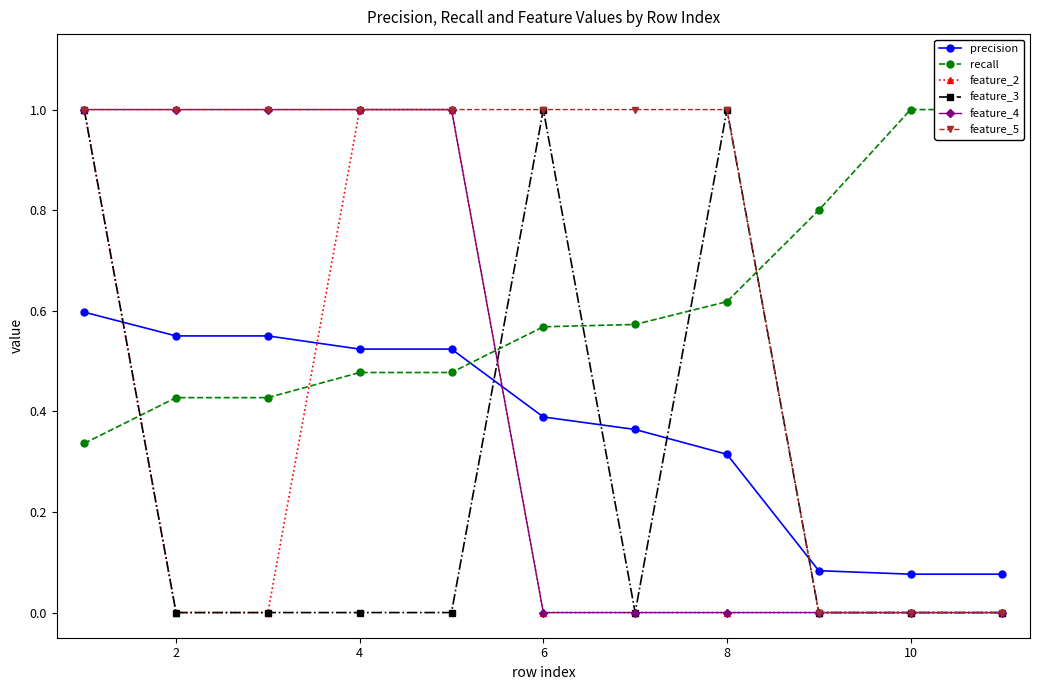

How many feature_3 values are between 0 and 1?

11